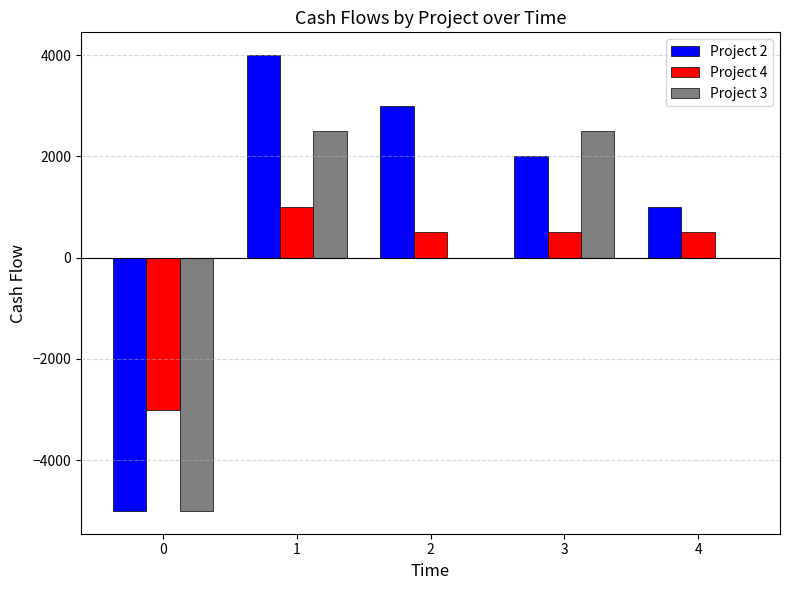

What is the sum of all Project 4 values?

-500